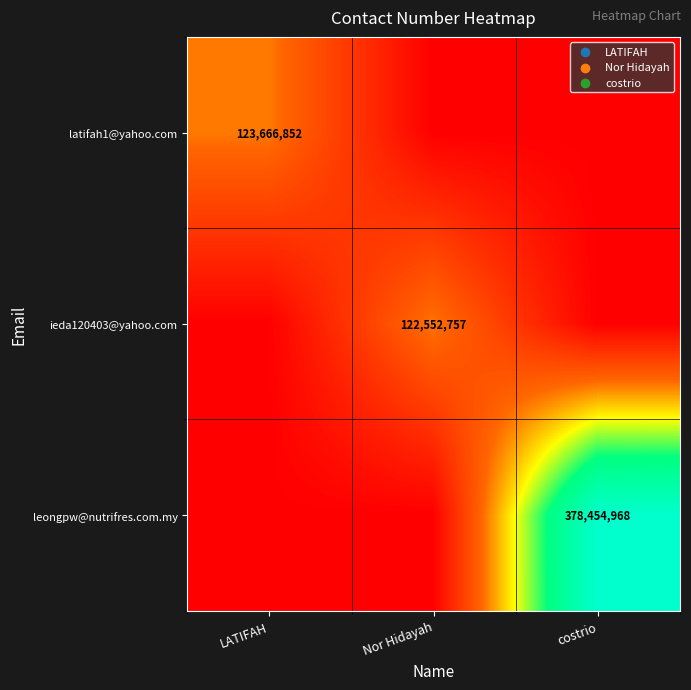

Is it true that latifah1@yahoo.com equals 164278550 at LATIFAH?

False